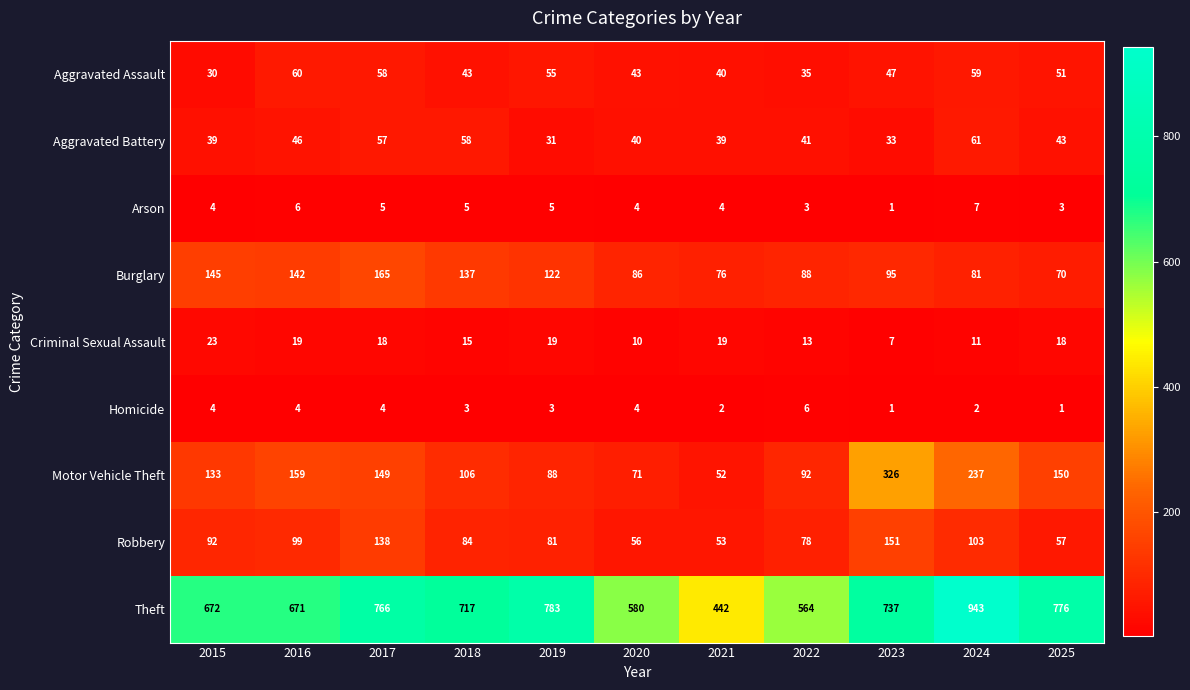

At which label does Homicide first exceed 3?

2015